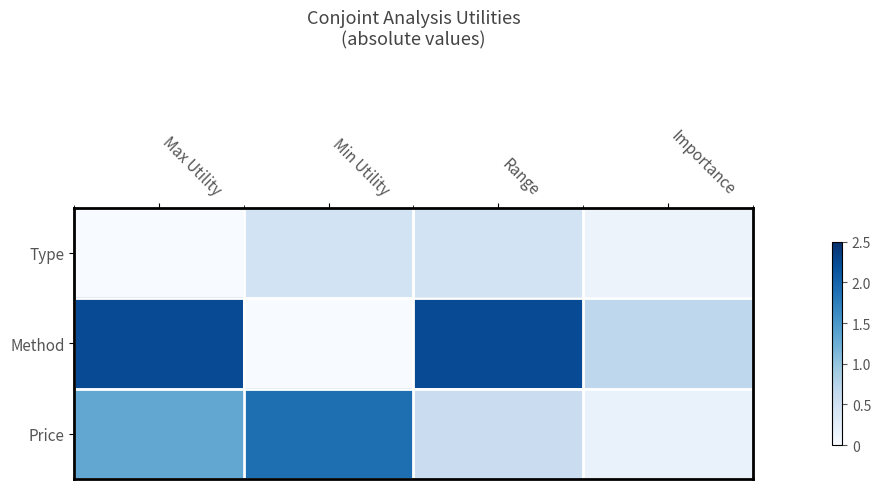

Which series changed the most between Min Utility and Range?

Method